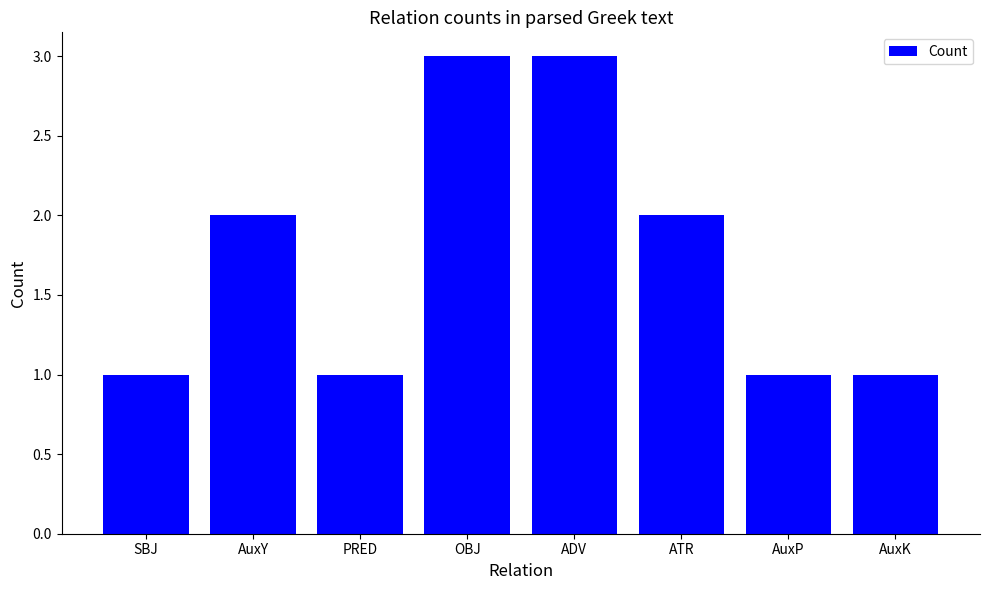

What is the label of the 1st bar from the right?

AuxK